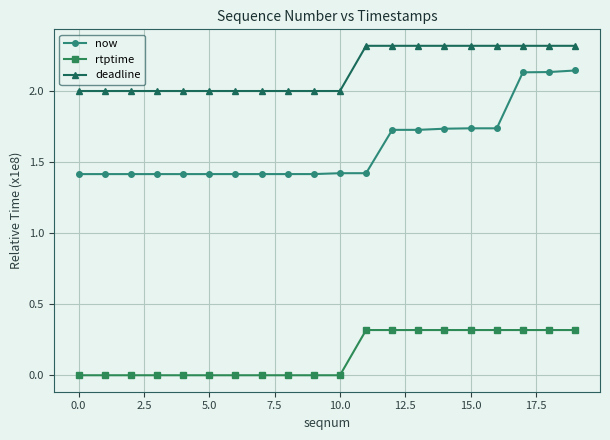

True or false: rtptime and deadline cross at least once.

False